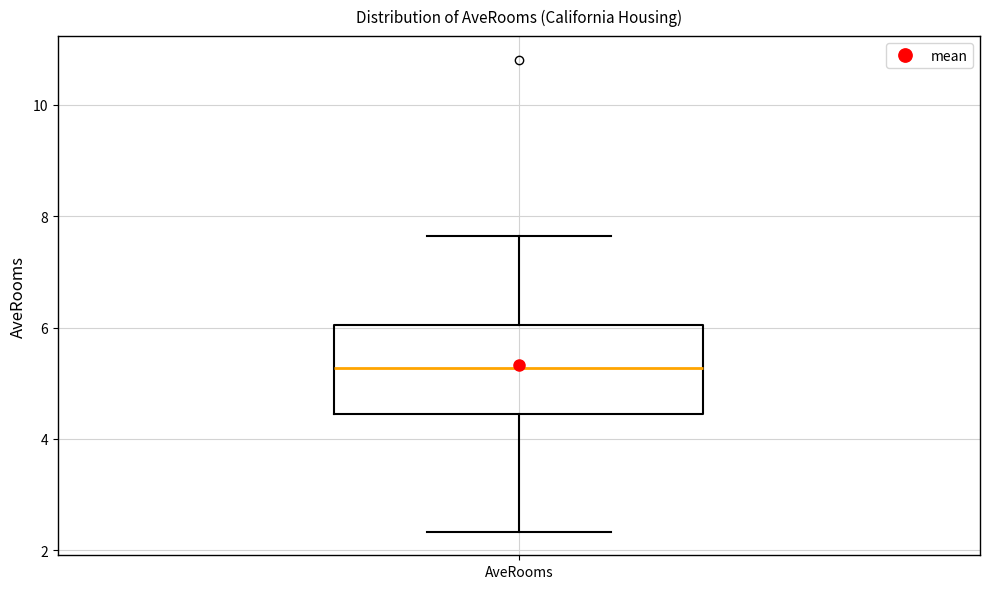

Where does the upper whisker of the box for AveRooms end on the y-axis? The values are not printed on the chart, so give them approximately, as read against the axis.

7.6